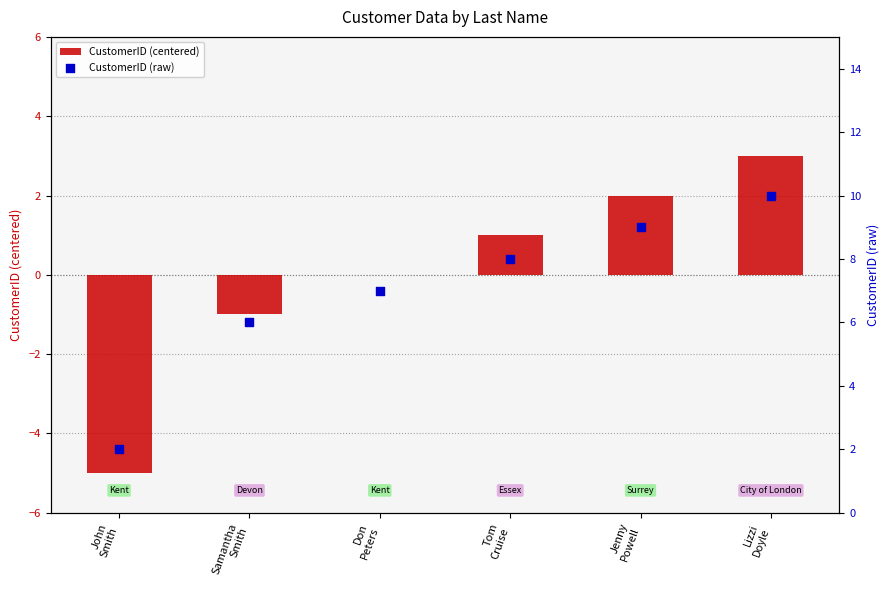

Is the value of CustomerID (raw) at Tom
Cruise greater than the value of CustomerID (centered) at Tom
Cruise?

Yes